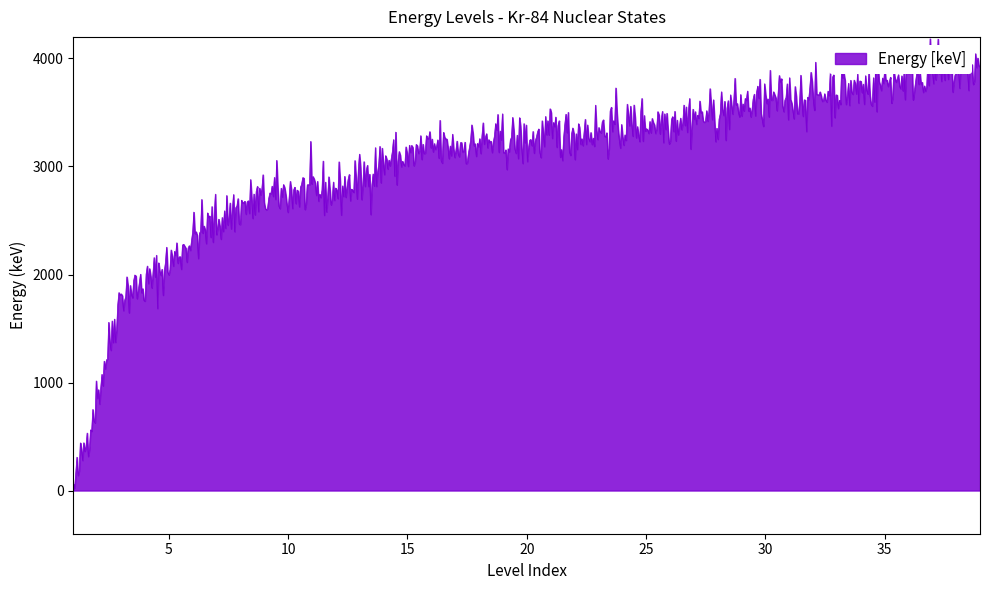

True or false: there are more than 0 points higher than both neighbors.

True